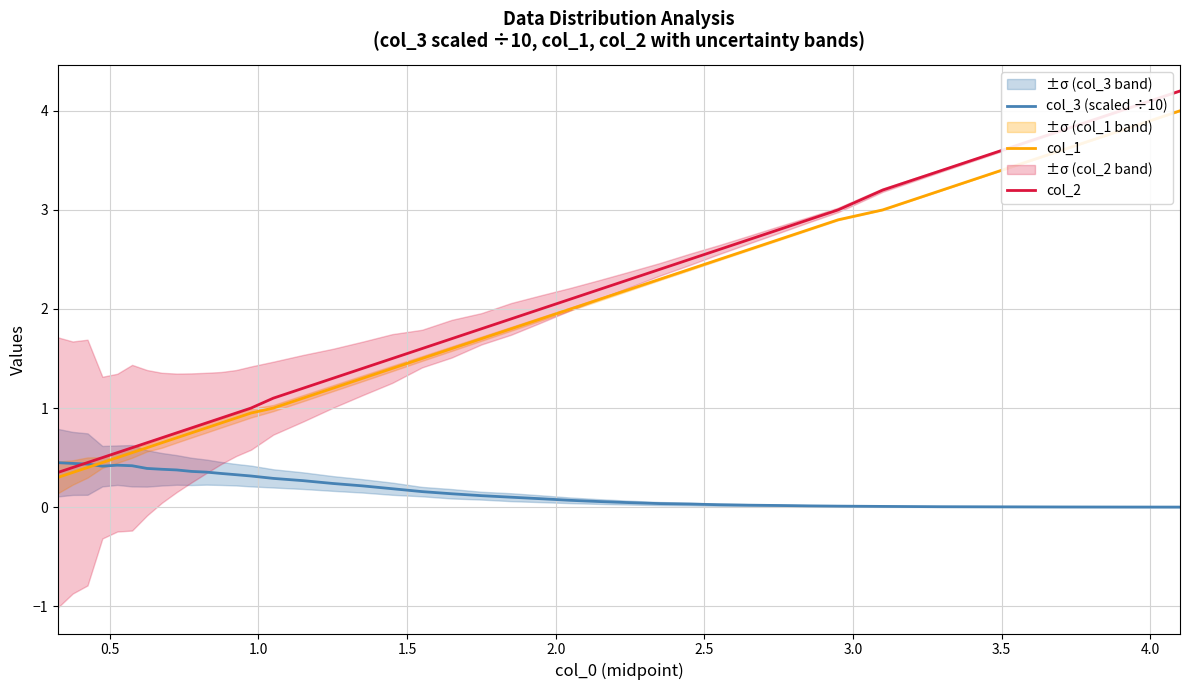

How many series are shown in this chart?

3